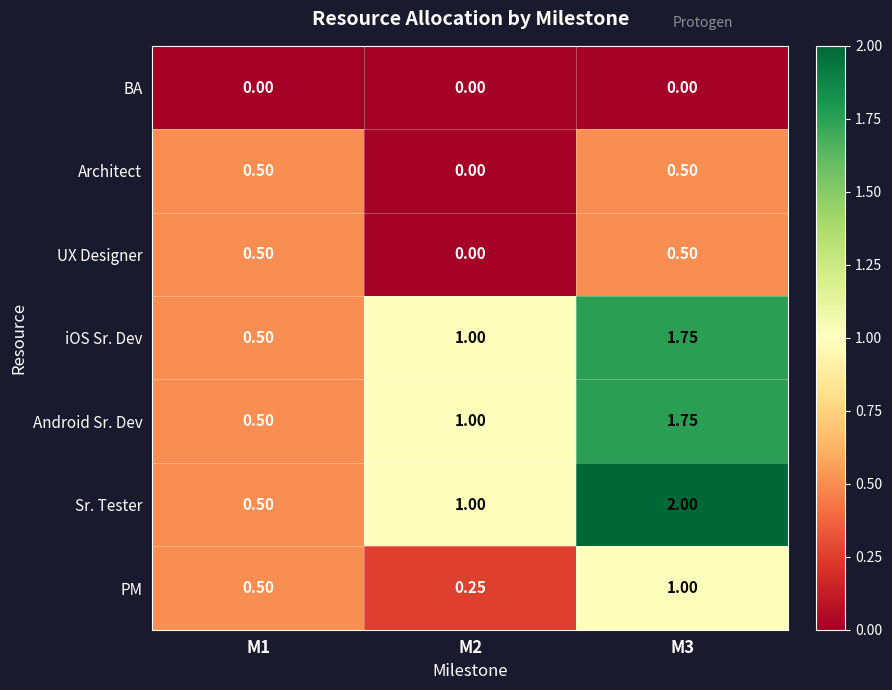

Which series has the widest spread of values?

Sr. Tester